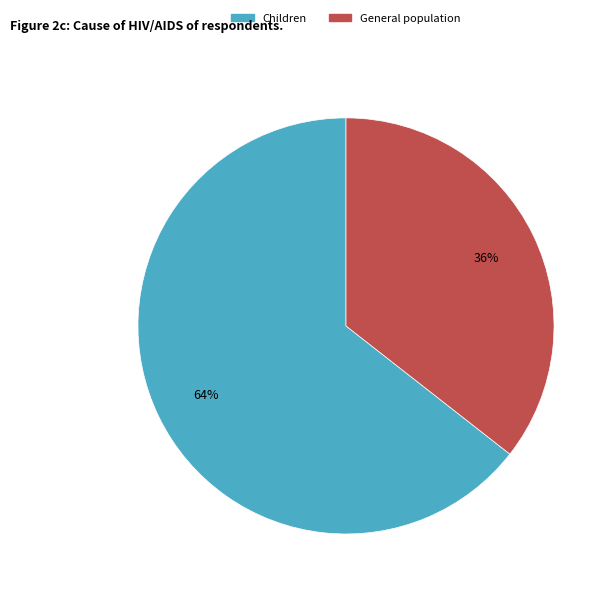

Is there any slice that represents more than half of the pie?

Yes